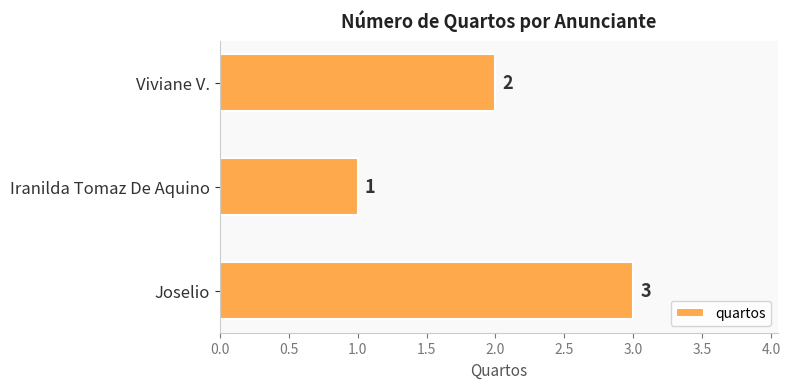

What is the change in value from Iranilda Tomaz De Aquino to Viviane V.?

+1